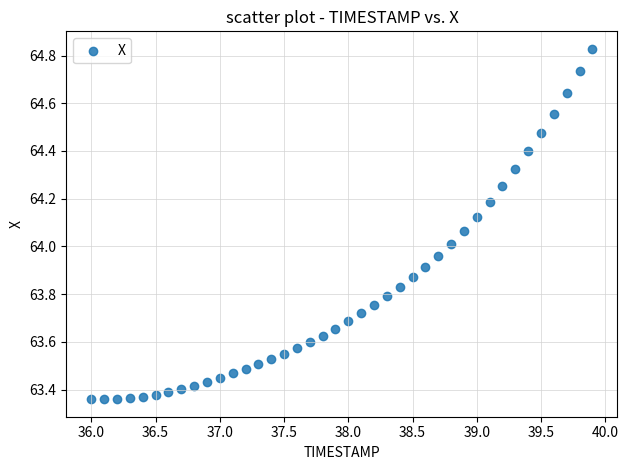

What is the range of Y values (max minus min)?

1.5